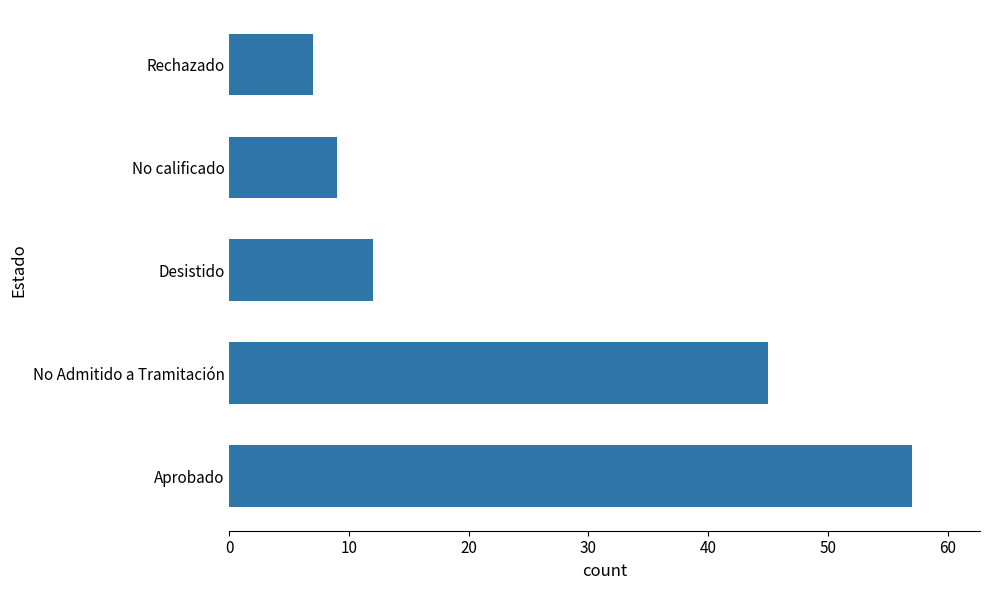

How many distinct data groups are displayed?

1